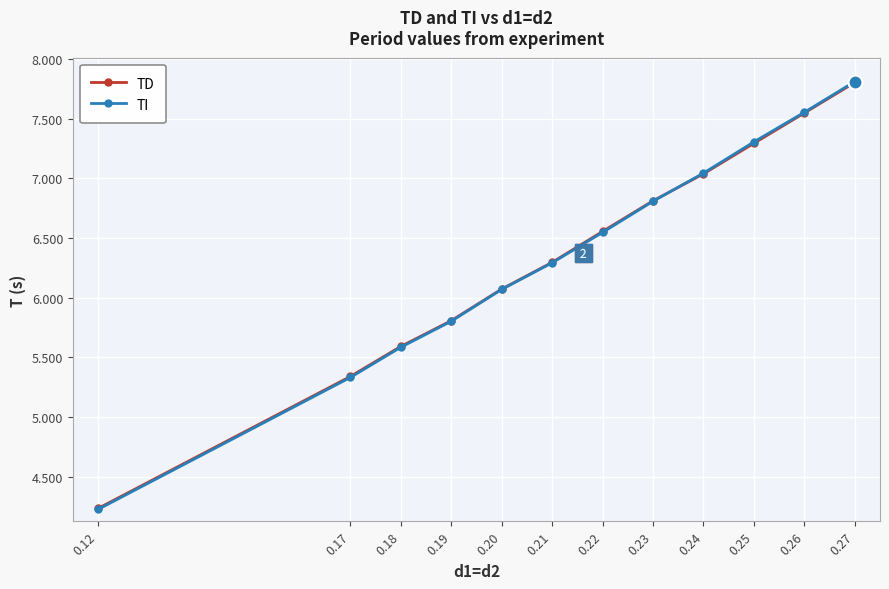

At which label does TD first exceed 6?

0.20